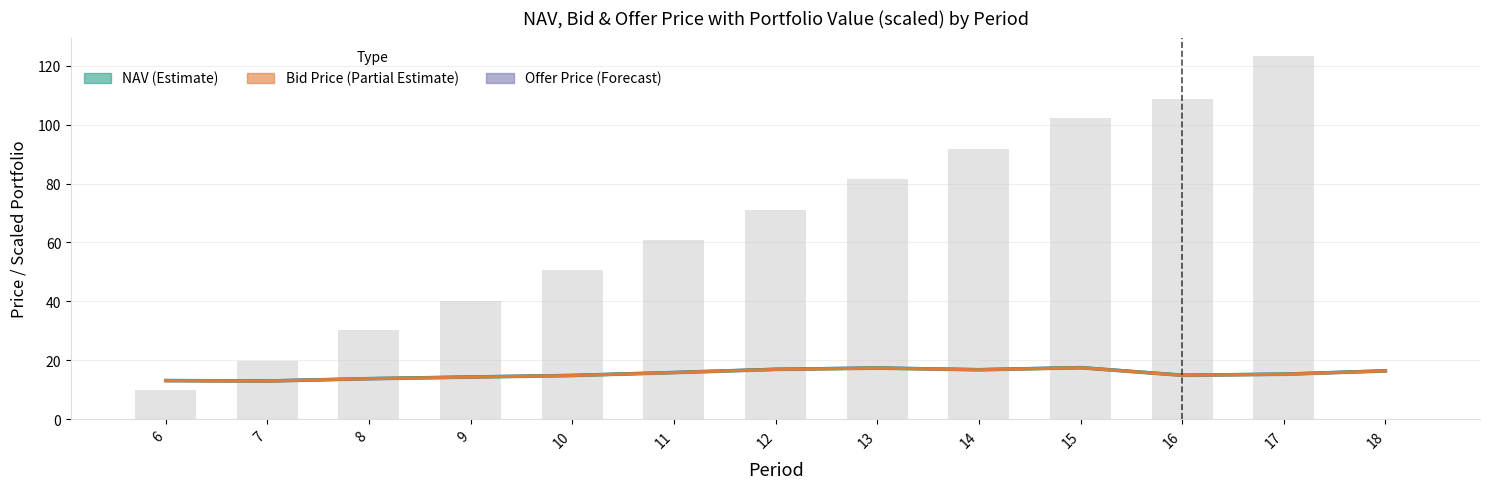

Count the number of data series in this chart.

4